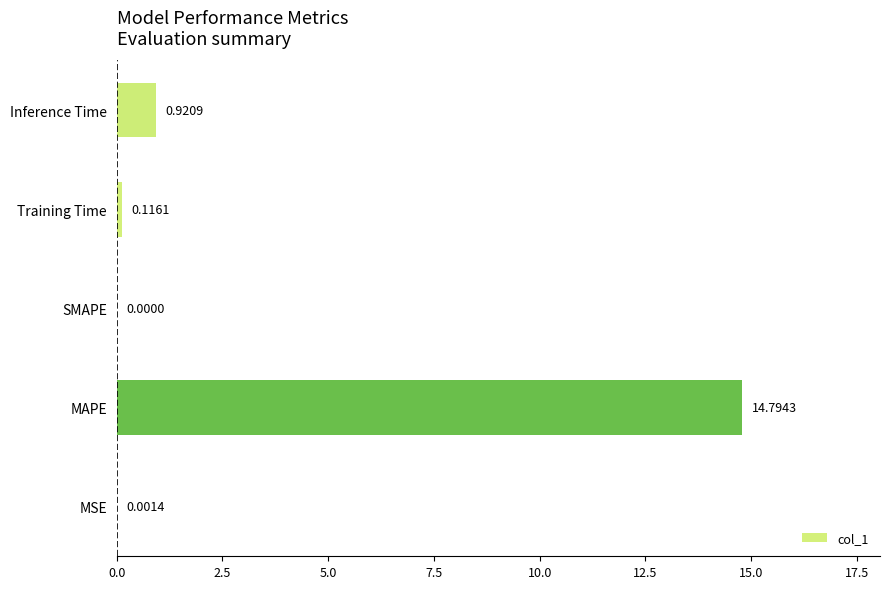

What is the sum of all values?

15.8